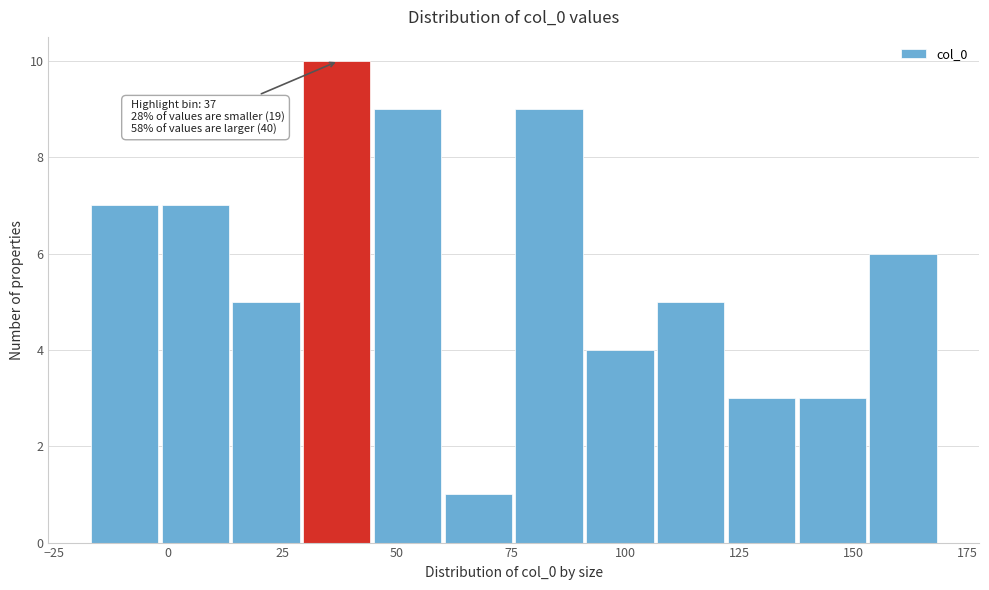

Around what value on the x-axis is the tallest bar? Give the approximate position of its centre, as read against the axis.

35